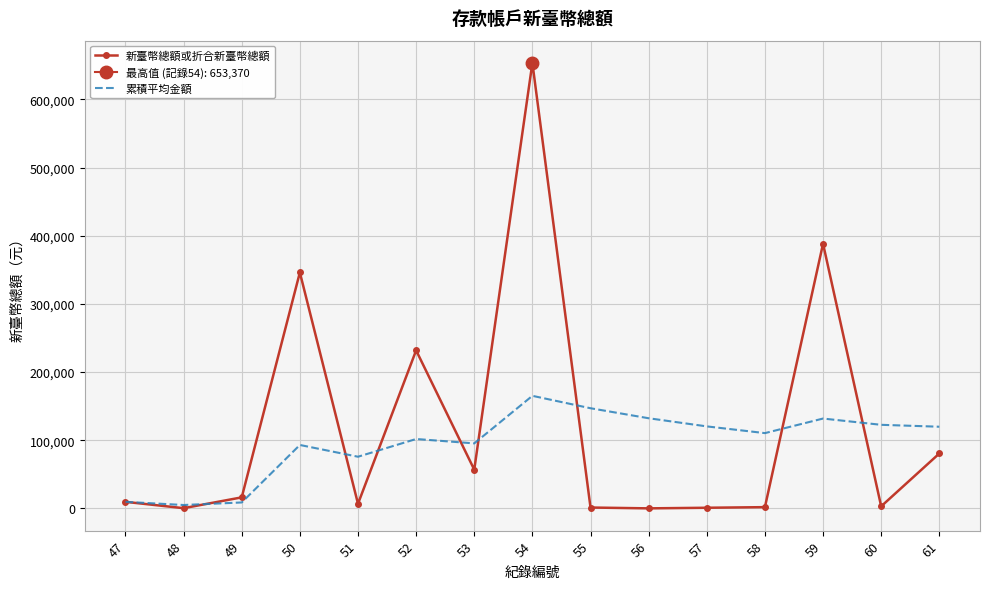

What is the total value across all series at 61?

200297.0